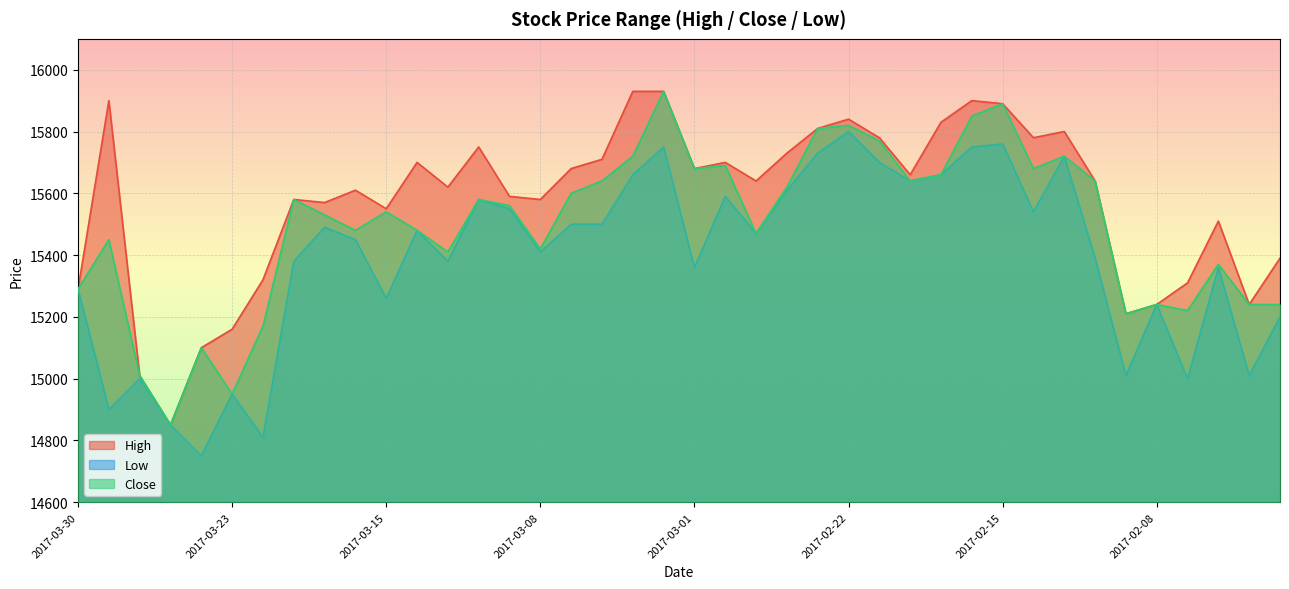

True or false: High and Close cross at least once.

False